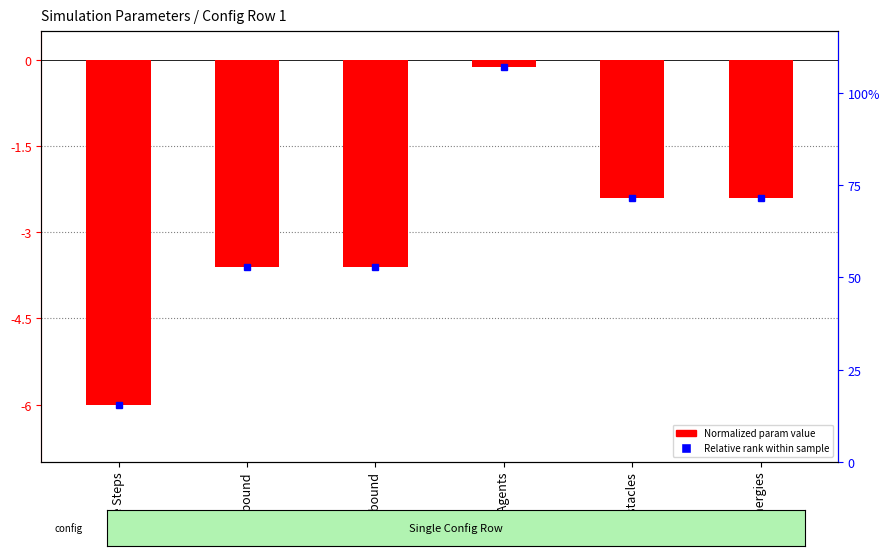

List the labels in order of value, largest first.

# Agents, # Obstacles, # Energies, X-bound, Y-bound, Time Steps